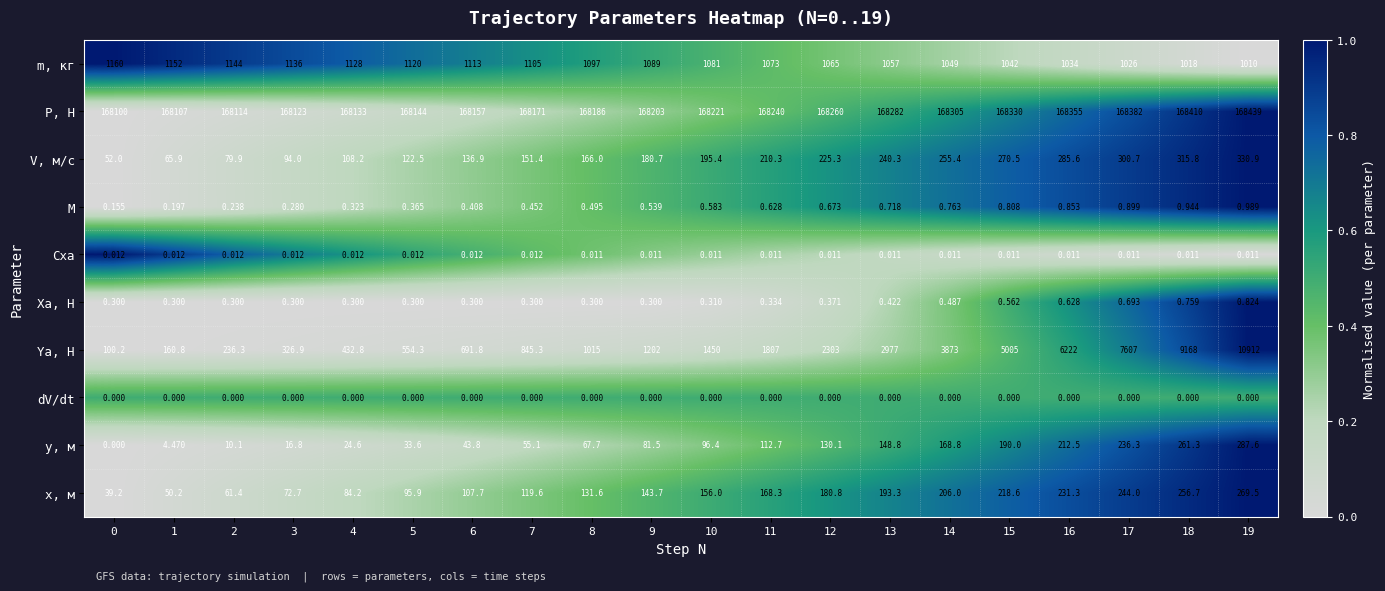

At which category is the sum across all series the highest?

19